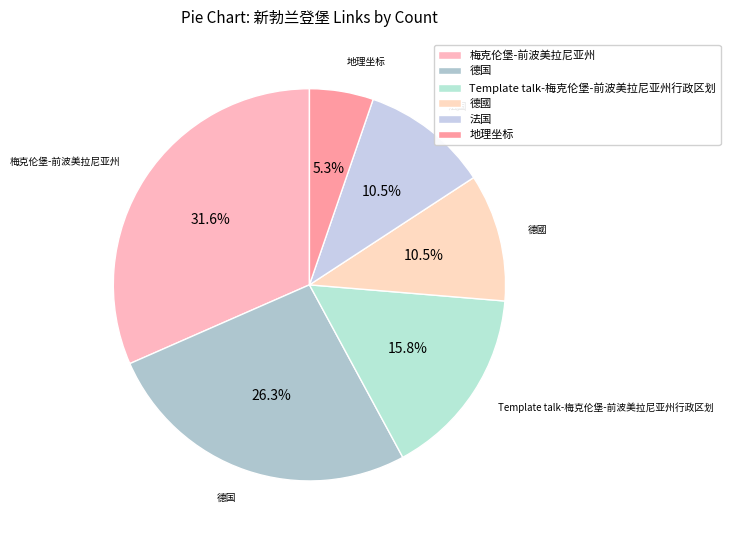

Count the number of slices in the pie.

6